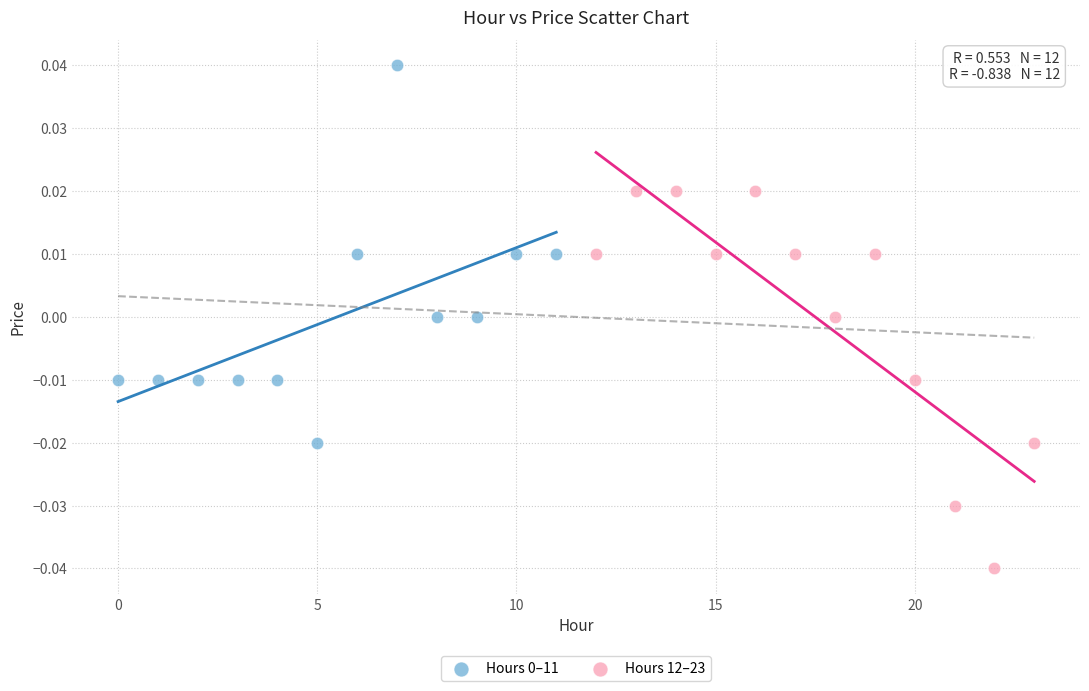

Which series reaches the minimum Y coordinate?

Hours 12–23